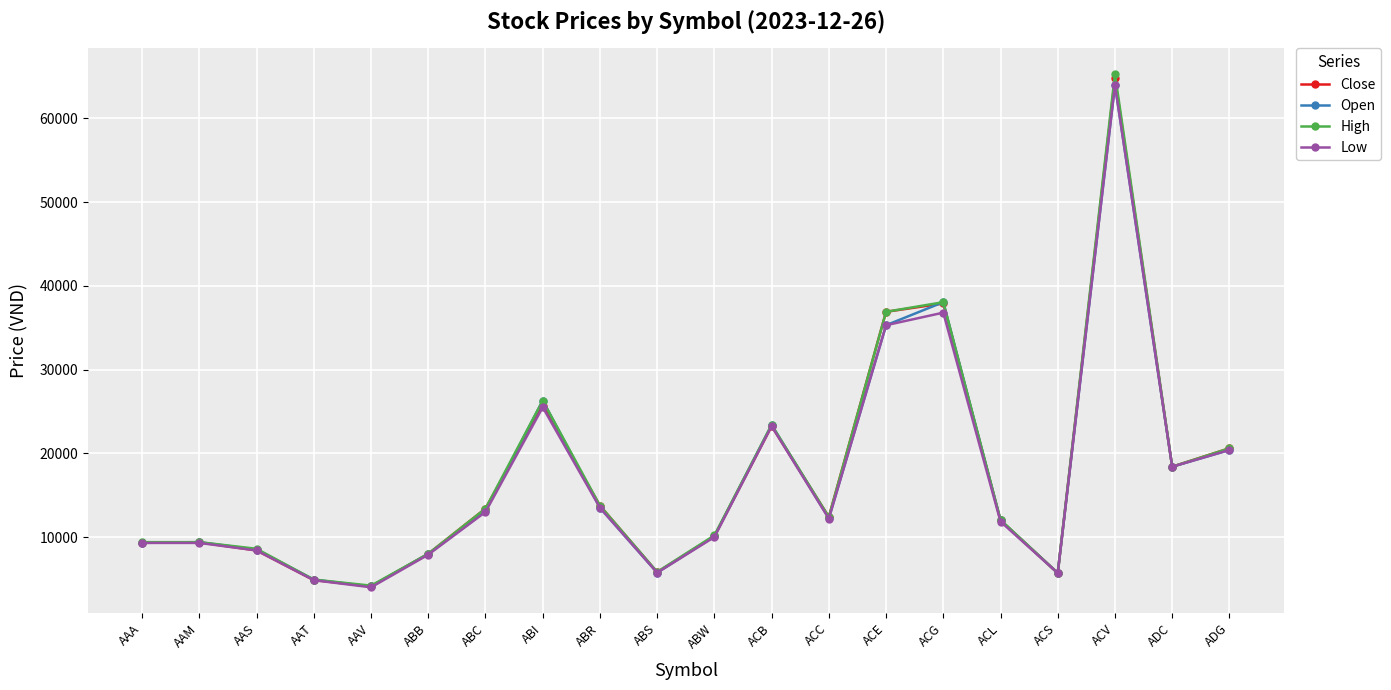

The value of Low at AAV is 1662. True or false?

False